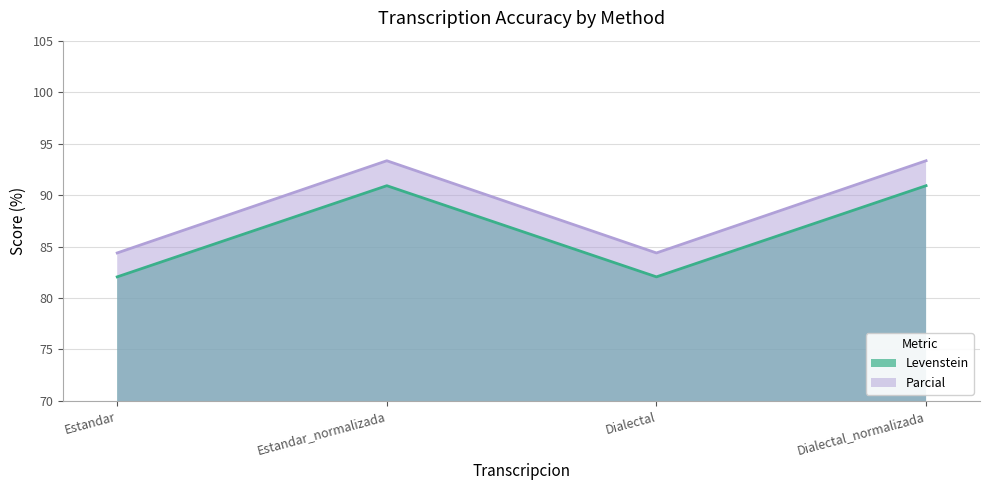

The Parcial series shows 65.0 at Estandar_normalizada. True or false?

False